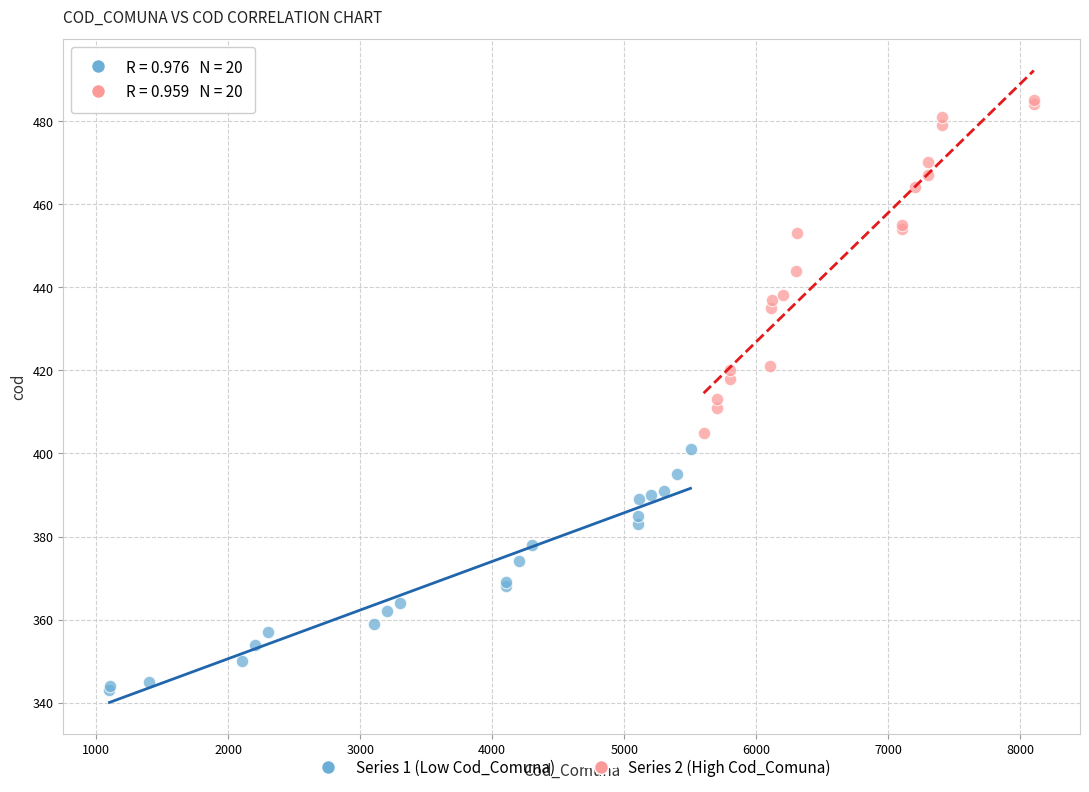

Which series reaches the maximum Y coordinate?

Series 2 (High Cod_Comuna)